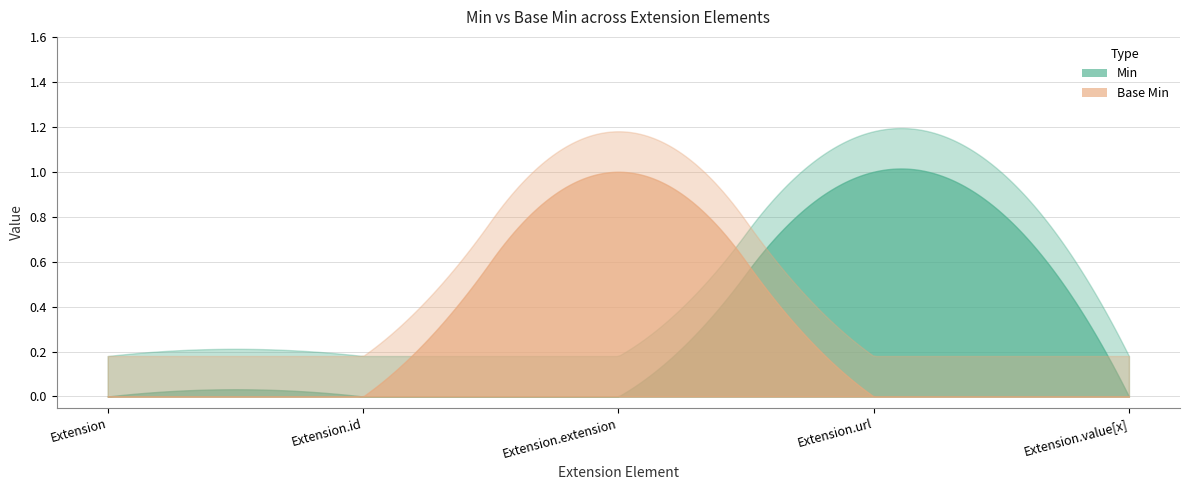

Reading left to right, extract all data points from this chart.

Min: Extension=0	Extension.id=0	Extension.extension=0	Extension.url=1	Extension.value[x]=0
Base Min: Extension=0	Extension.id=0	Extension.extension=1	Extension.url=0	Extension.value[x]=0